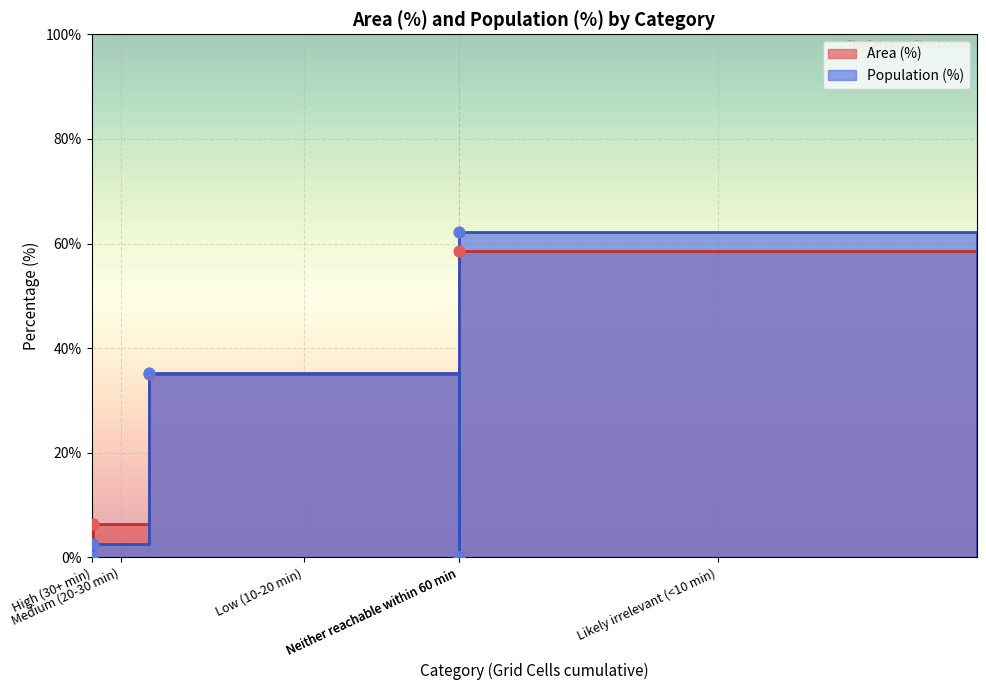

At how many categories does at least one series exceed 32?

2